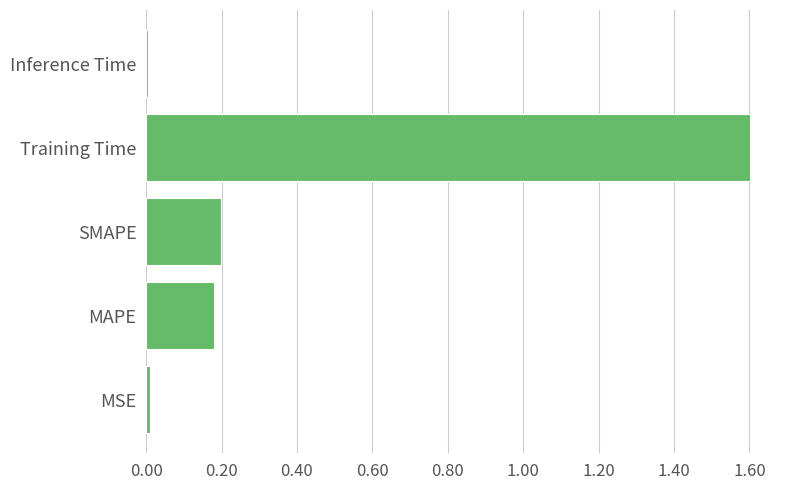

What is the difference between the maximum and minimum values?

1.6